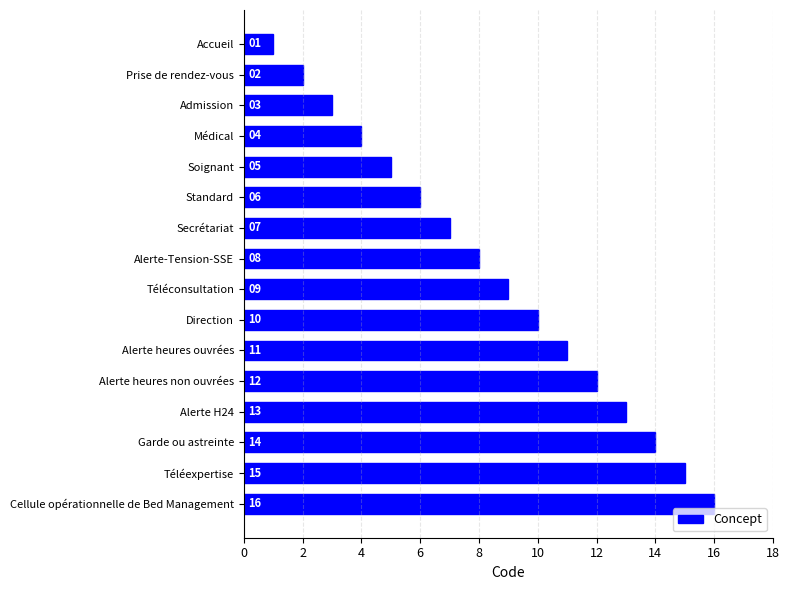

What is the difference between the maximum and minimum values?

15